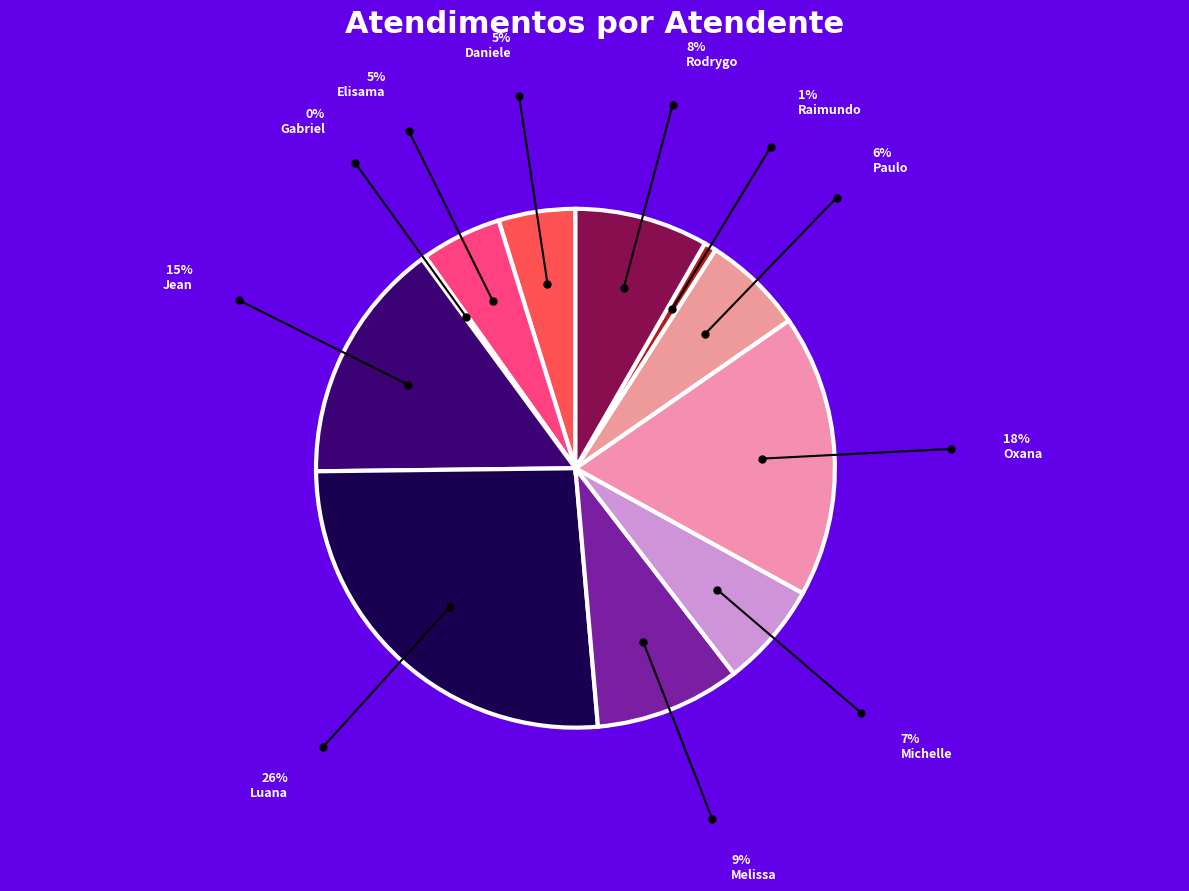

Which category has the smallest portion of the pie?

Gabriel Viana dos Santos Silva